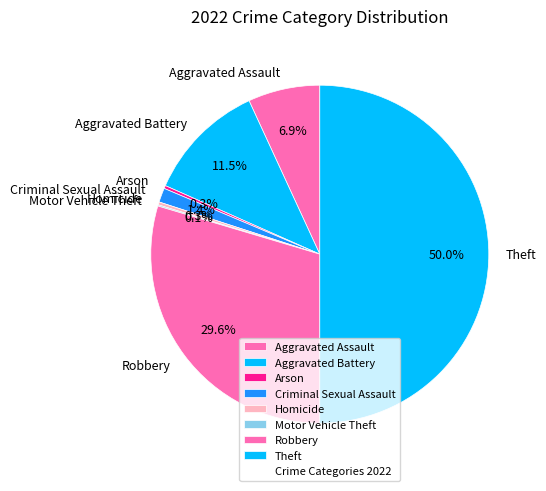

Which slice is the largest?

Theft